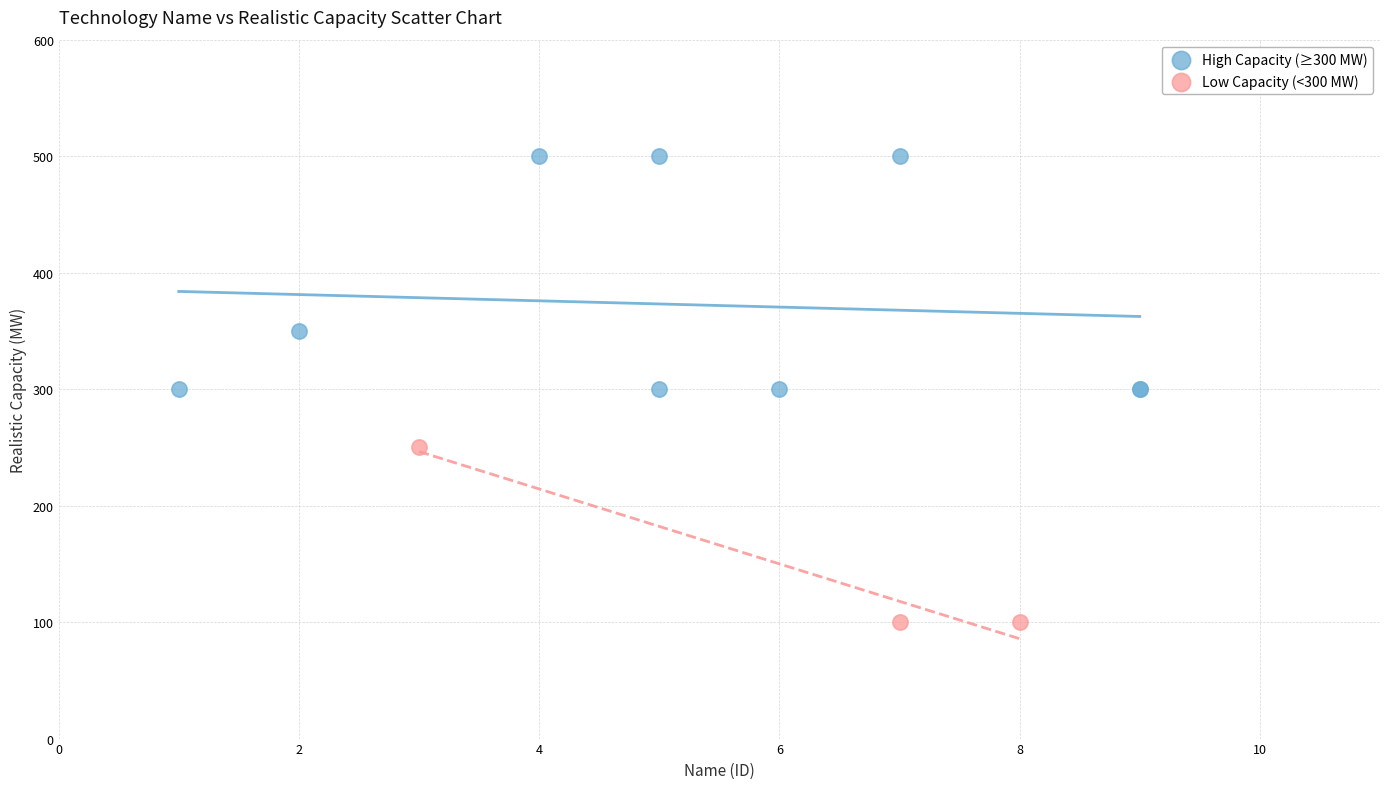

Which series has the largest Y range (max minus min)?

High Capacity (≥300 MW)